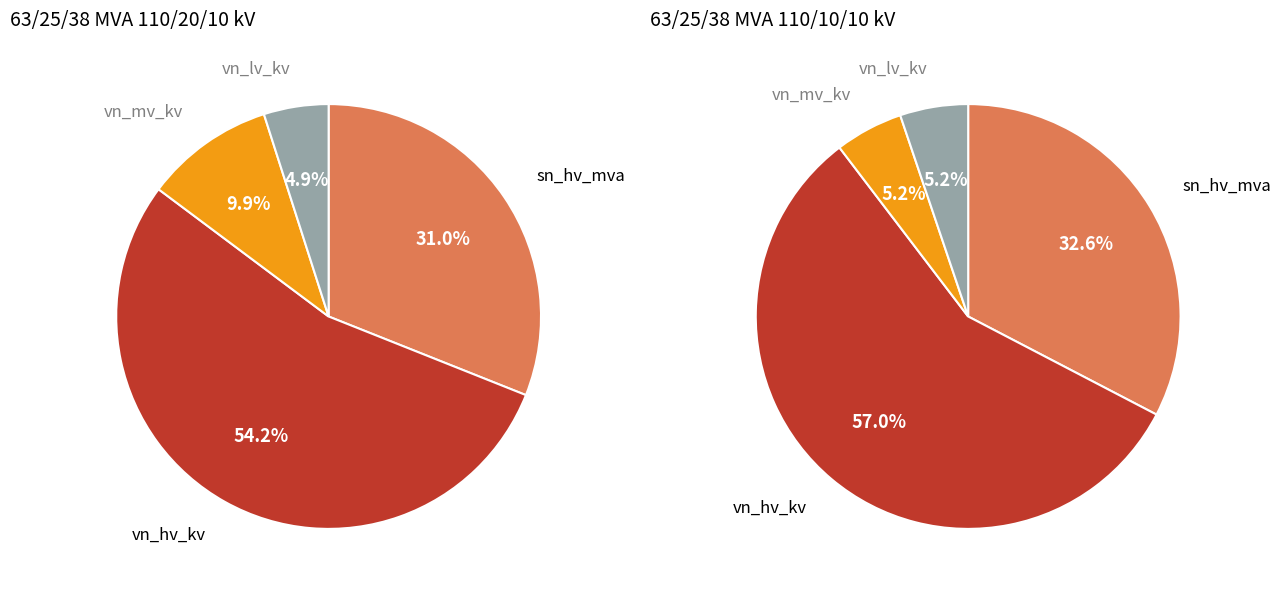

What is the ratio of the value at 63/25/38 MVA 110/10/10 kV to the value at 63/25/38 MVA 110/20/10 kV?

0.5